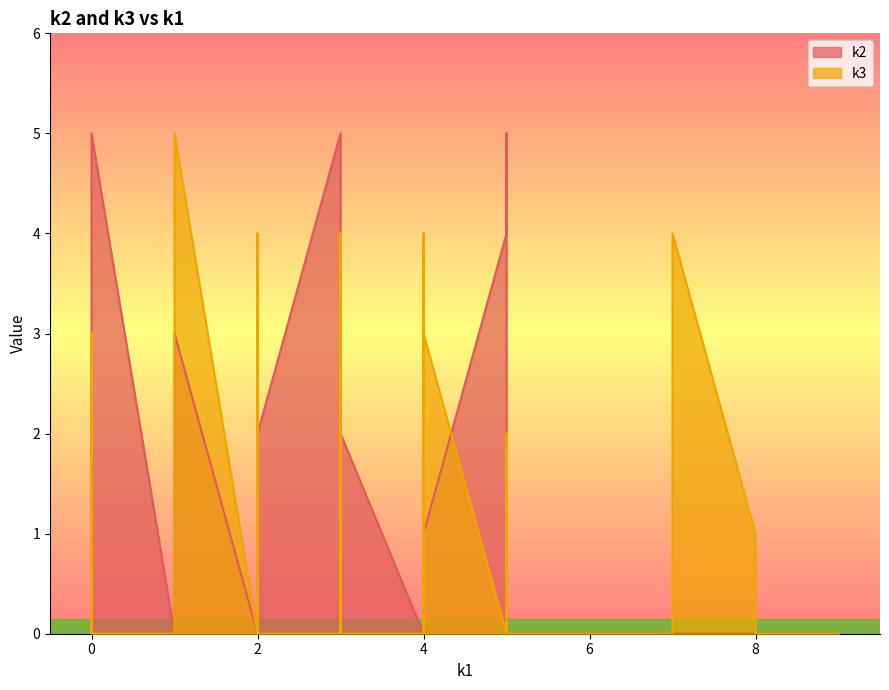

Does the chart have visible grid lines?

No